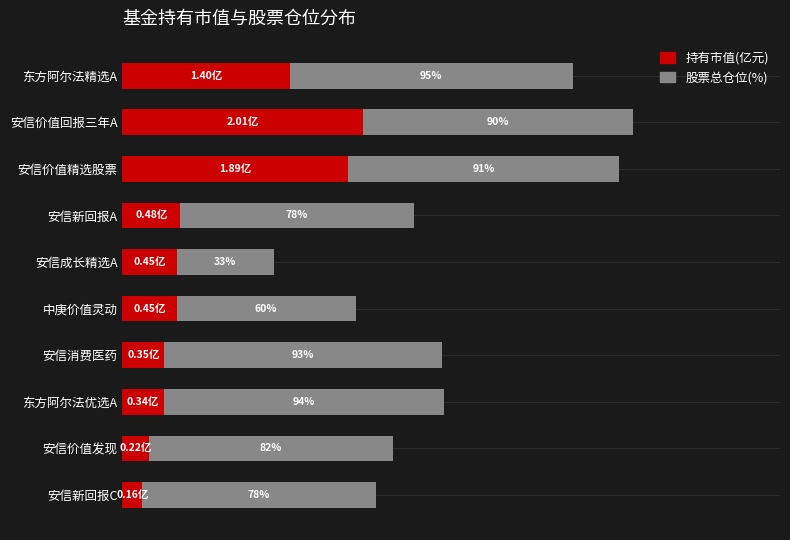

At which category is the sum across all series the highest?

安信价值回报三年A